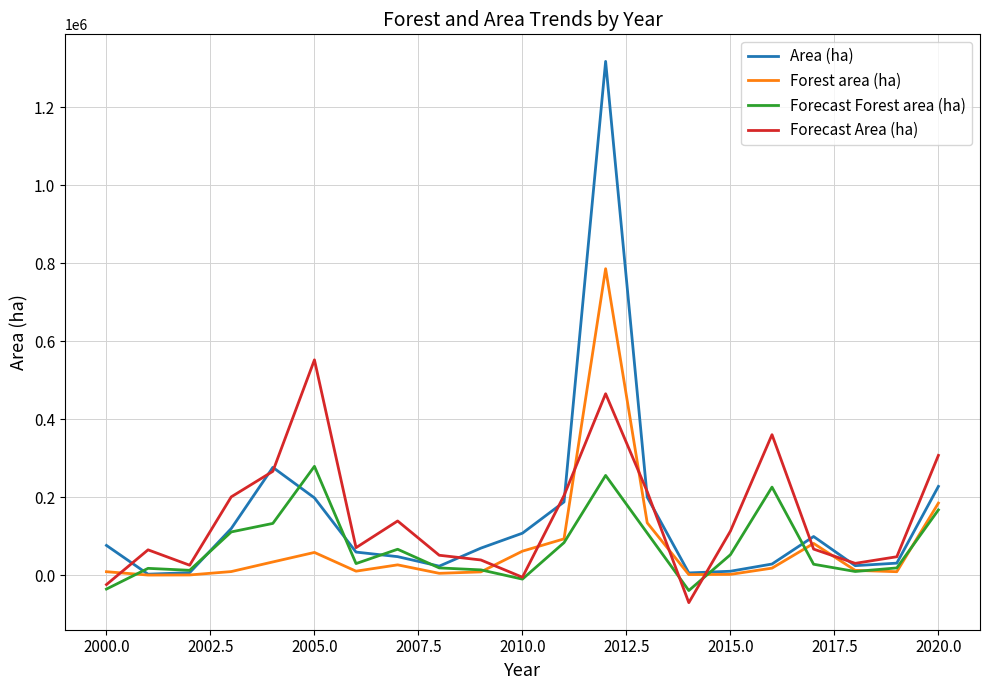

What is the greatest value displayed?

1317798